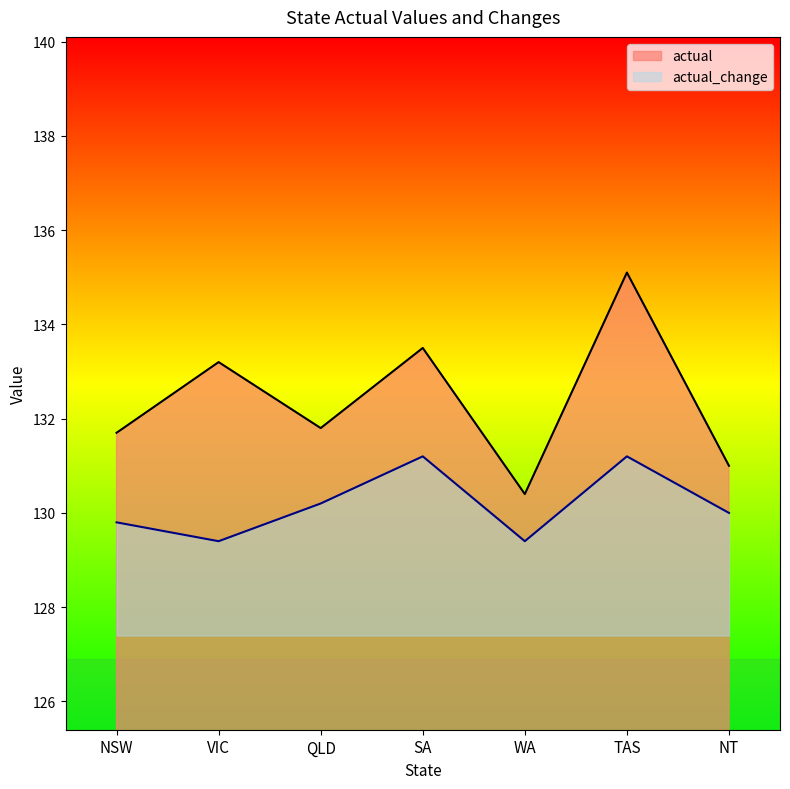

What is the minimum value shown in the chart?

129.4